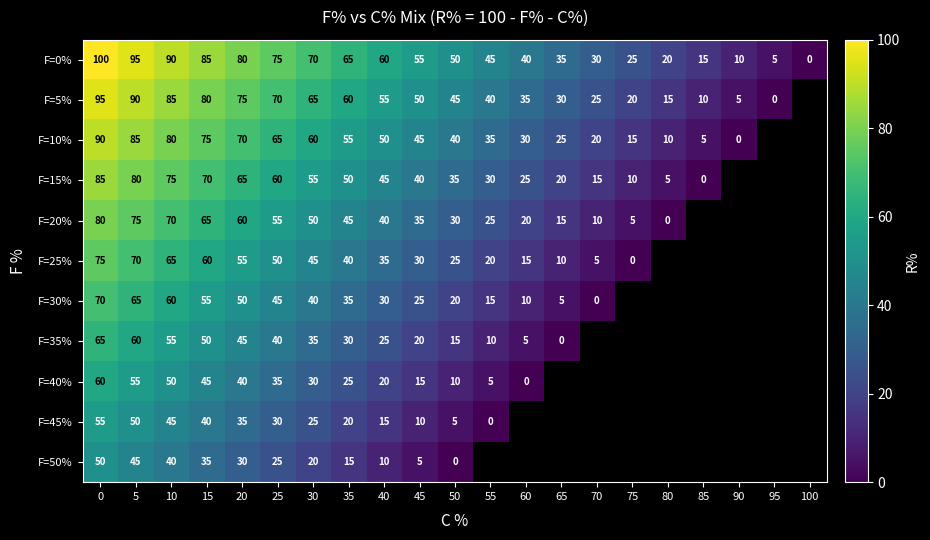

What is the greatest value displayed?

100.0